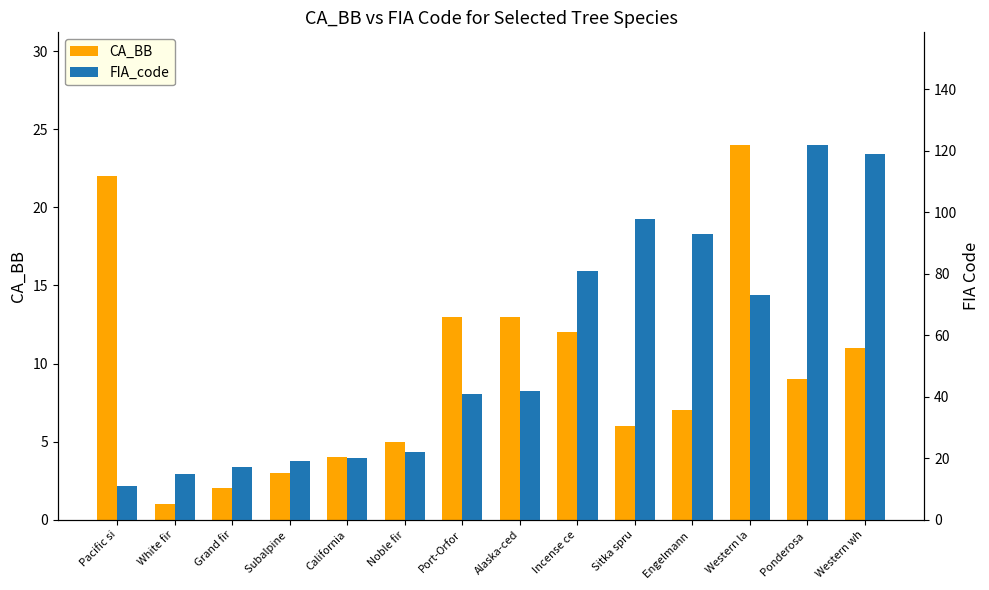

How many groups of bars are there?

14